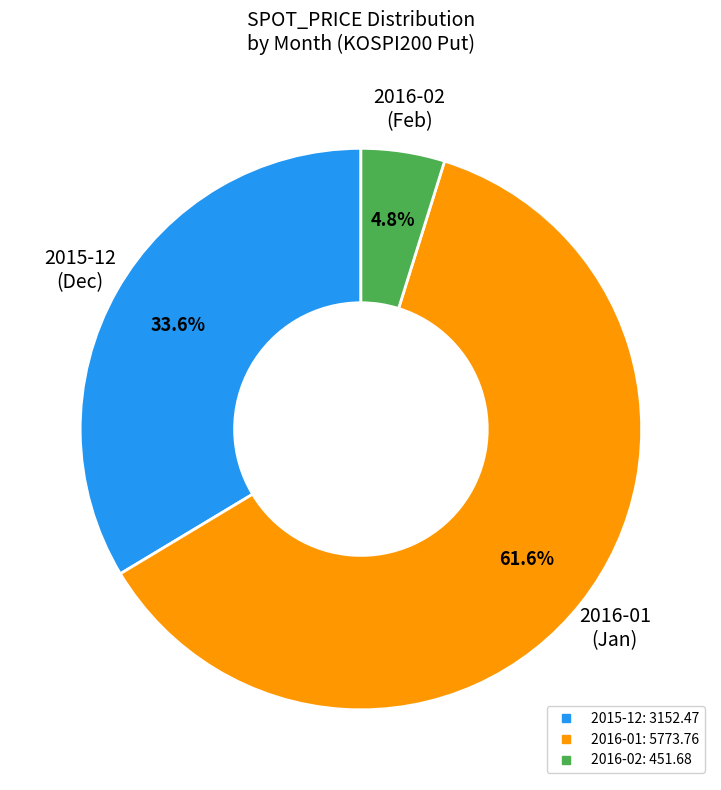

Is there a majority slice in this chart?

Yes